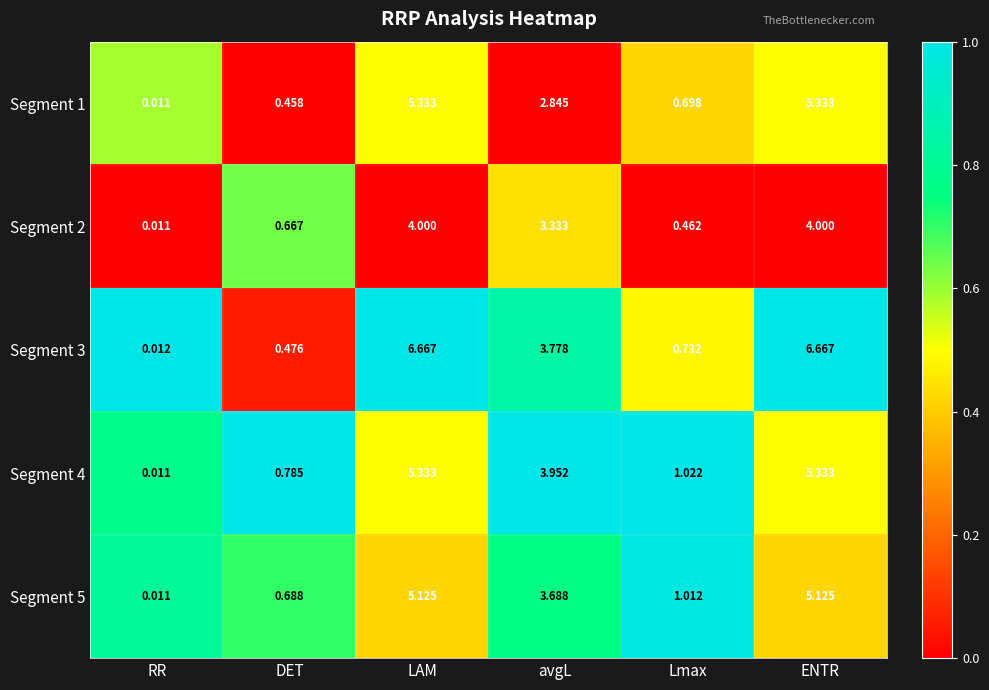

At which label does Segment 4 first exceed 3?

LAM